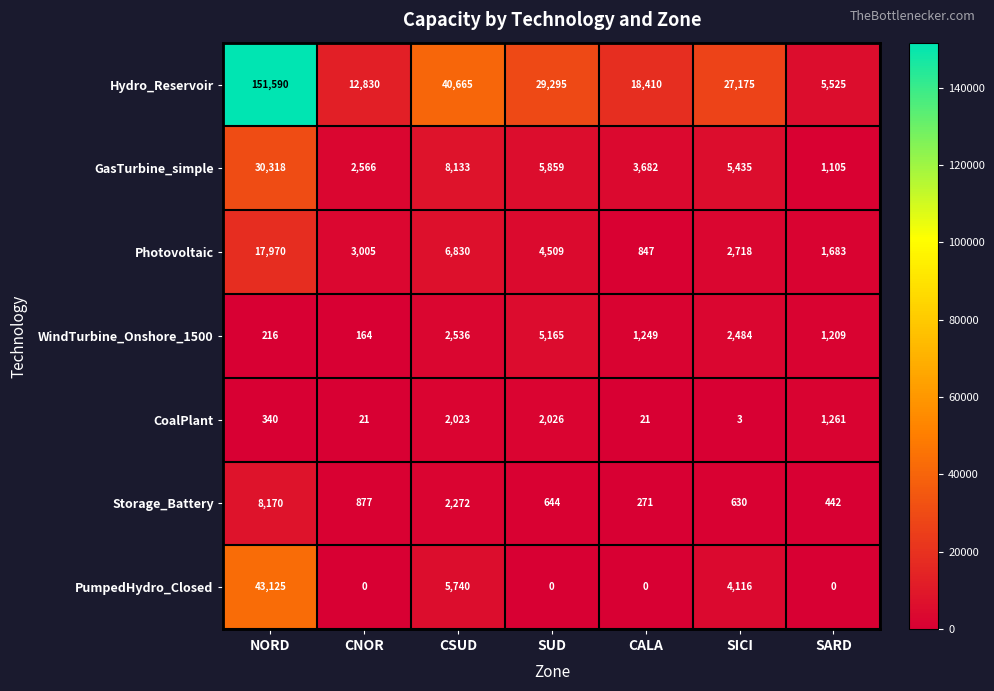

The value of Hydro_Reservoir at SUD is 29295. True or false?

True